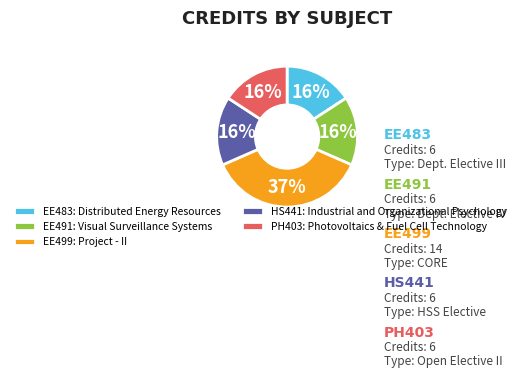

What is the ratio of the value at EE491: Visual Surveillance Systems to the value at HS441: Industrial and Organizational Psychology?

1.0